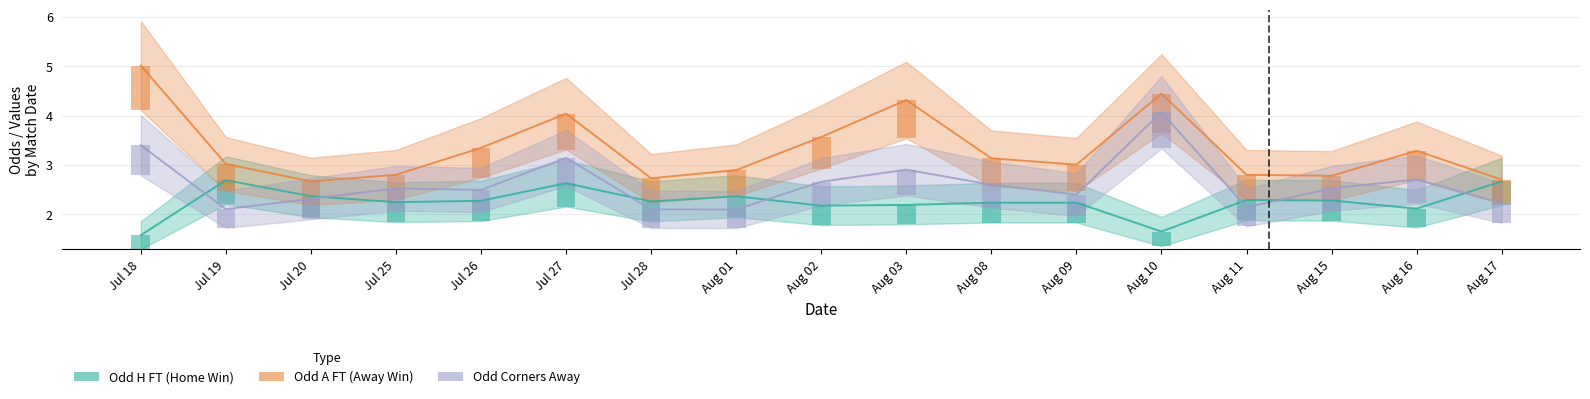

At which label does Odd_Corners_A first exceed 2?

2025-07-18